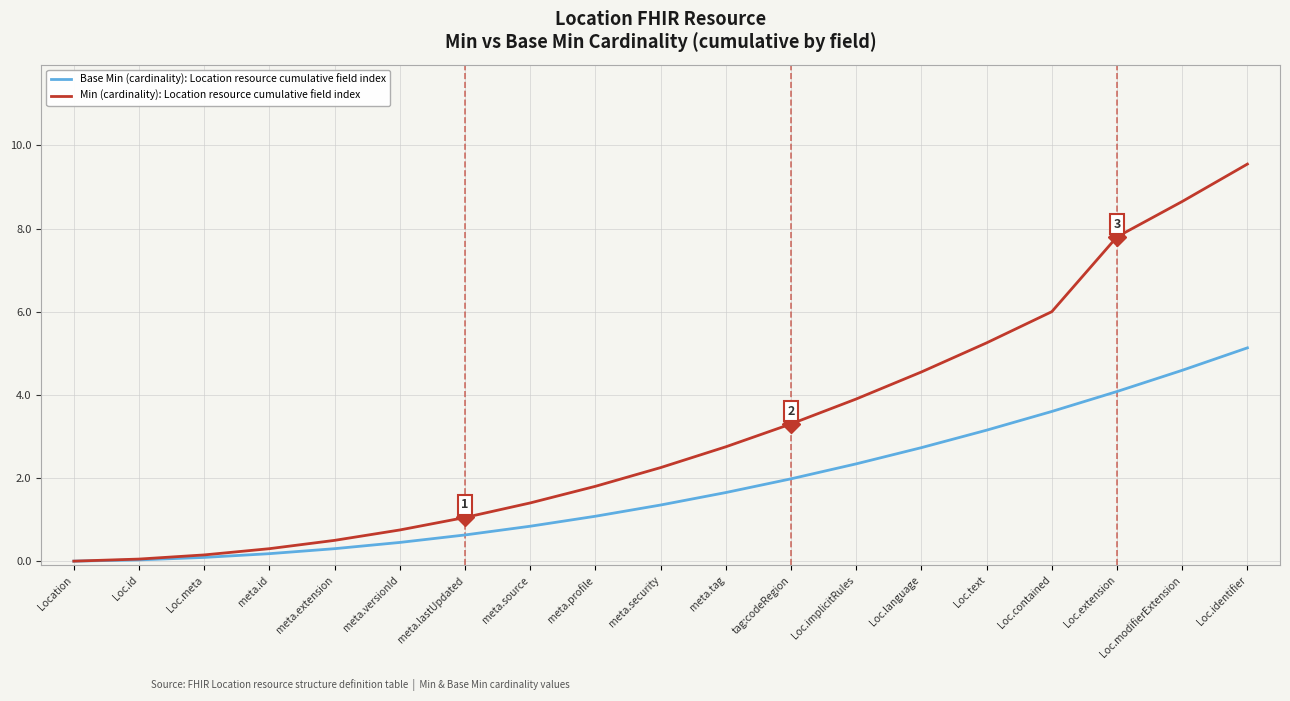

List the series in order of their peak value, highest first.

Min (cardinality): Location resource cumulative field index, Base Min (cardinality): Location resource cumulative field index